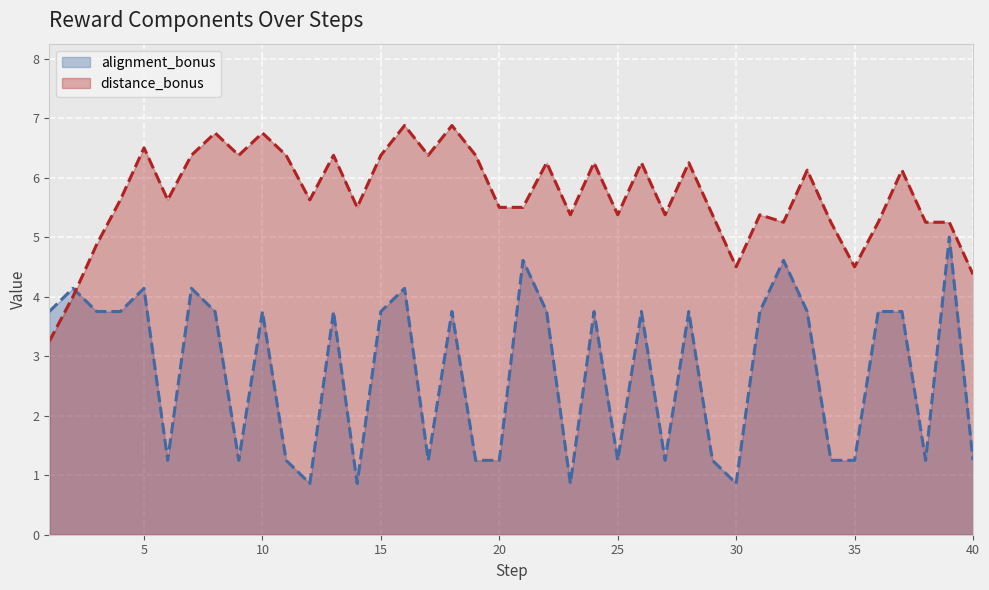

What value does the distance_bonus series have at 10?

6.8